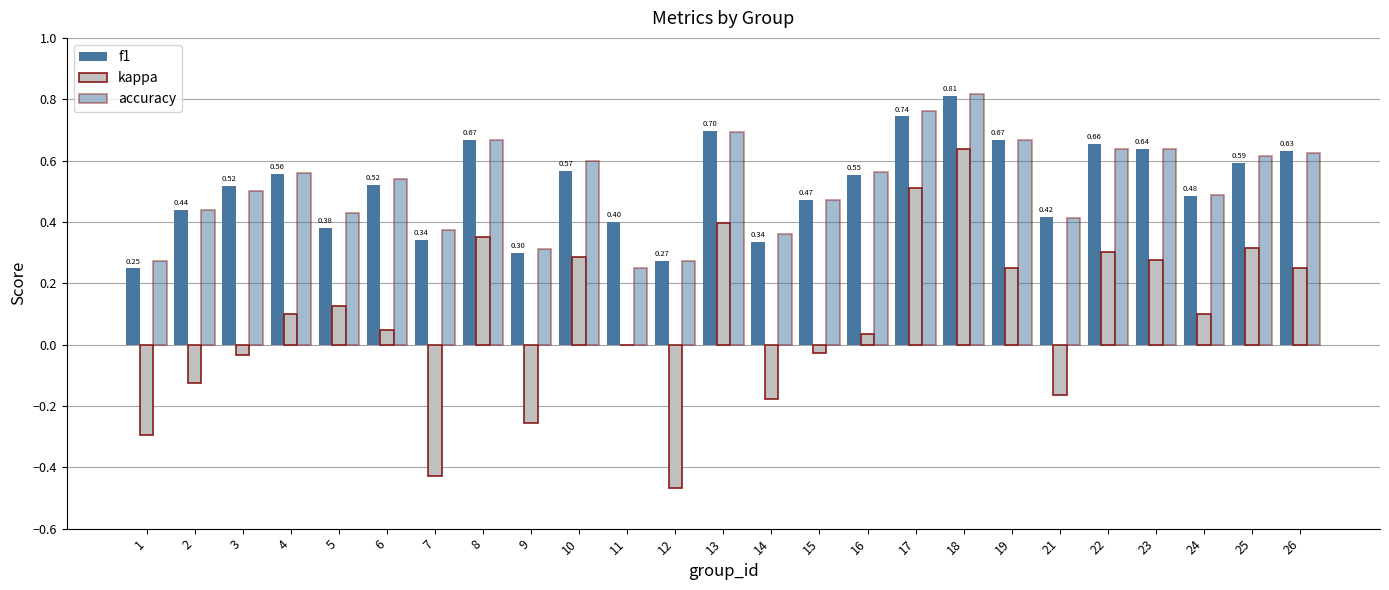

True or false: f1 has a value of 0.6 at 23.

True